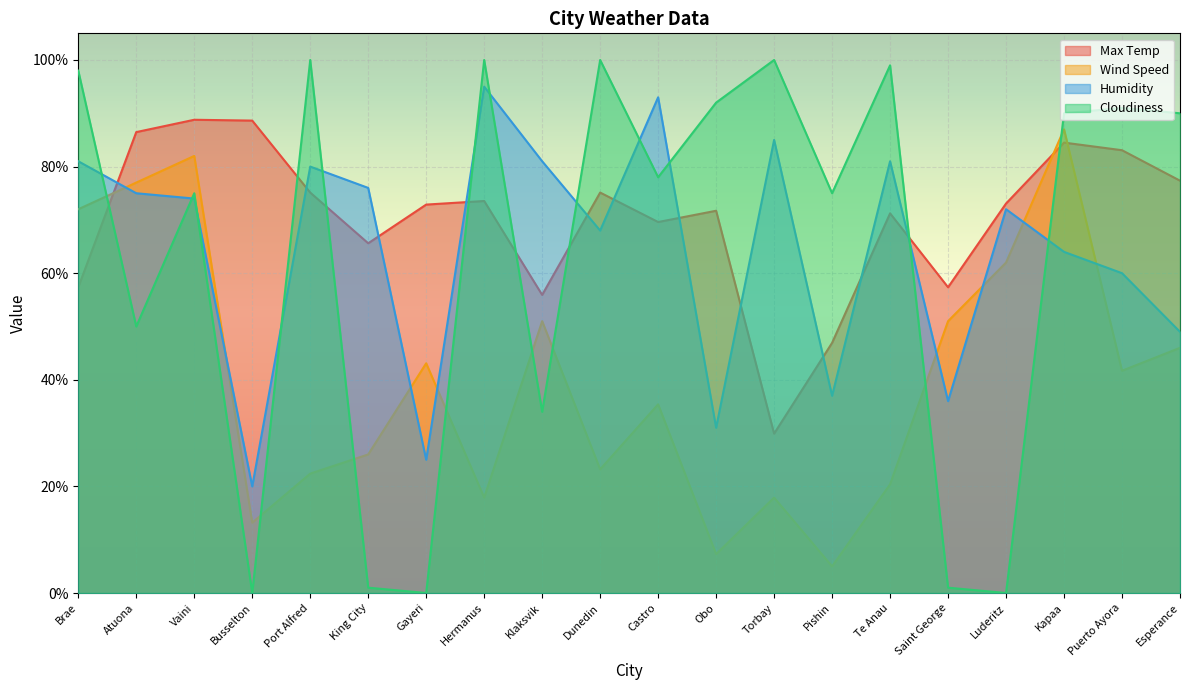

Reading left to right, what are all the values shown in this chart?

Max Temp: Brae=57.4	Atuona=86.5	Vaini=88.8	Busselton=88.6	Port Alfred=75.1	King City=65.6	Gayeri=72.9	Hermanus=73.5	Klaksvik=55.9	Dunedin=75.1	Castro=69.6	Obo=71.7	Torbay=29.9	Pishin=46.9	Te Anau=71.2	Saint George=57.4	Luderitz=73.1	Kapaa=84.5	Puerto Ayora=83.1	Esperance=77.4
Wind Speed: Brae=72.0	Atuona=77.0	Vaini=82.0	Busselton=13.2	Port Alfred=22.4	King City=26.0	Gayeri=43.1	Hermanus=17.9	Klaksvik=51.0	Dunedin=23.2	Castro=35.4	Obo=7.3	Torbay=17.9	Pishin=5.0	Te Anau=20.4	Saint George=51.0	Luderitz=62.0	Kapaa=87.0	Puerto Ayora=41.7	Esperance=46.0
Humidity: Brae=81.0	Atuona=75.0	Vaini=74.0	Busselton=20.0	Port Alfred=80.0	King City=76.0	Gayeri=25.0	Hermanus=95.0	Klaksvik=81.0	Dunedin=68.0	Castro=93.0	Obo=31.0	Torbay=85.0	Pishin=37.0	Te Anau=81.0	Saint George=36.0	Luderitz=72.0	Kapaa=64.0	Puerto Ayora=60.0	Esperance=49.0
Cloudiness: Brae=98.0	Atuona=50.0	Vaini=75.0	Busselton=0.0	Port Alfred=100.0	King City=1.0	Gayeri=0.0	Hermanus=100.0	Klaksvik=34.0	Dunedin=100.0	Castro=78.0	Obo=92.0	Torbay=100.0	Pishin=75.0	Te Anau=99.0	Saint George=1.0	Luderitz=0.0	Kapaa=90.0	Puerto Ayora=91.0	Esperance=90.0